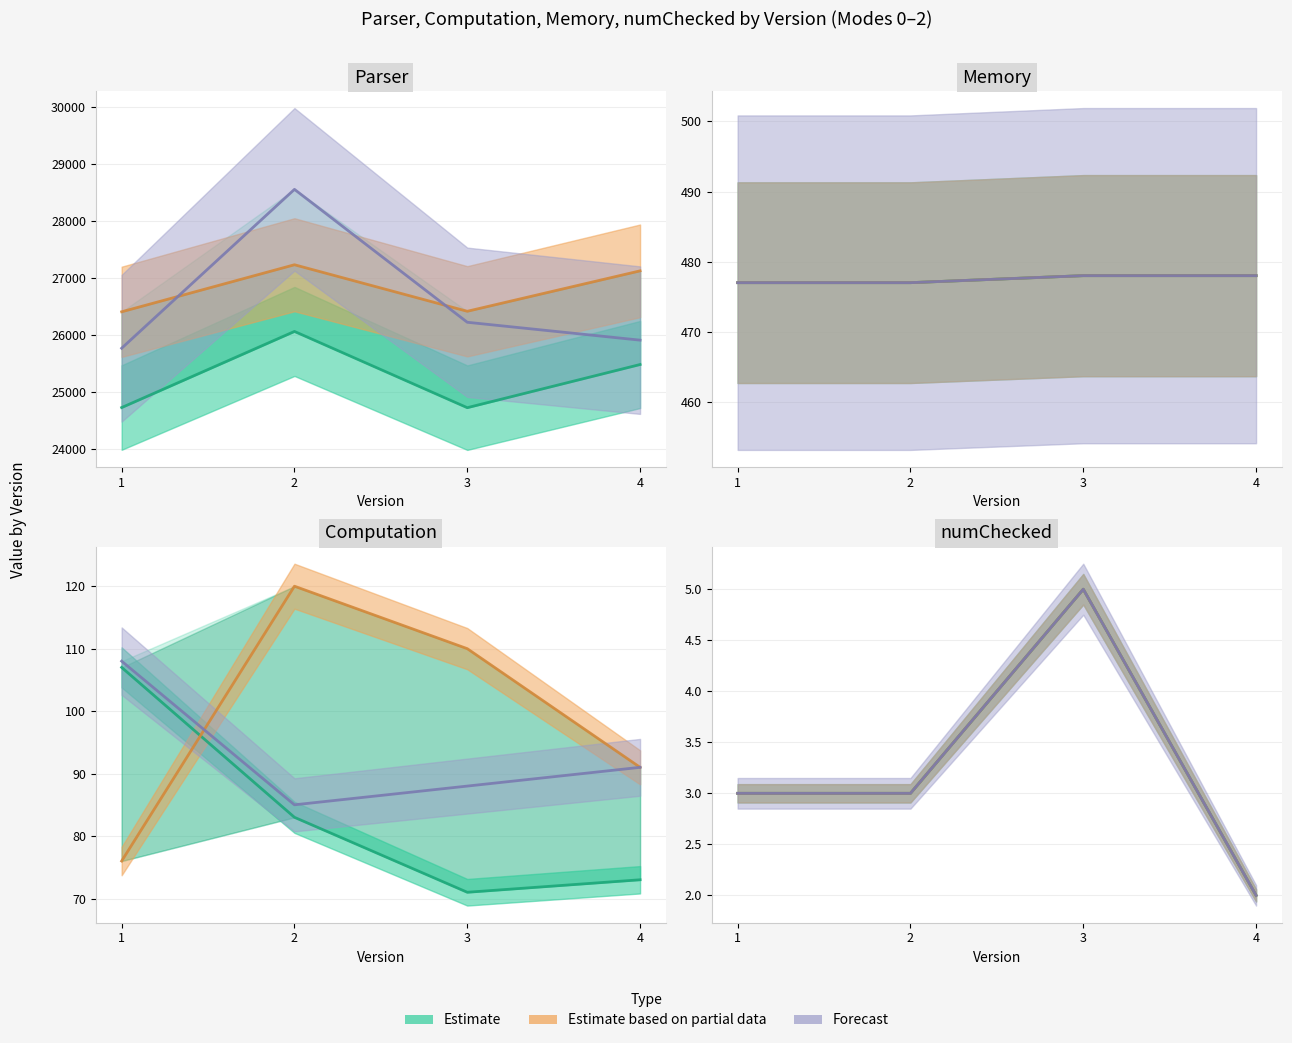

What is the minimum value for Computation?

71